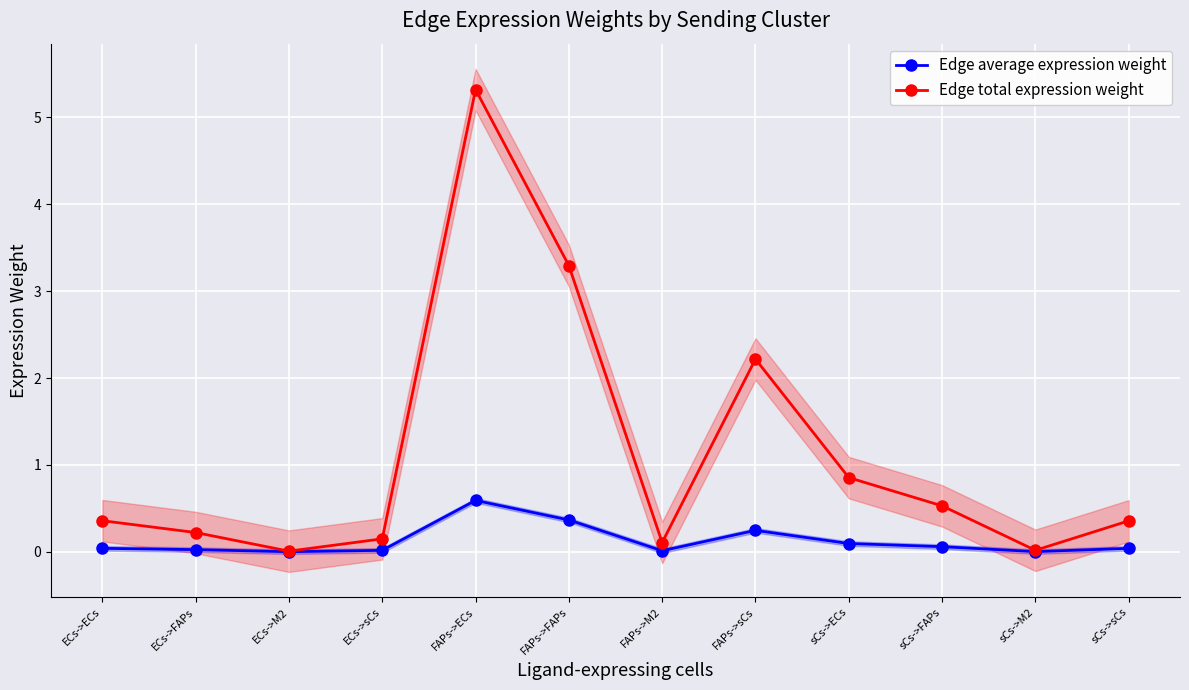

Is this an area chart (filled region under the line)?

No